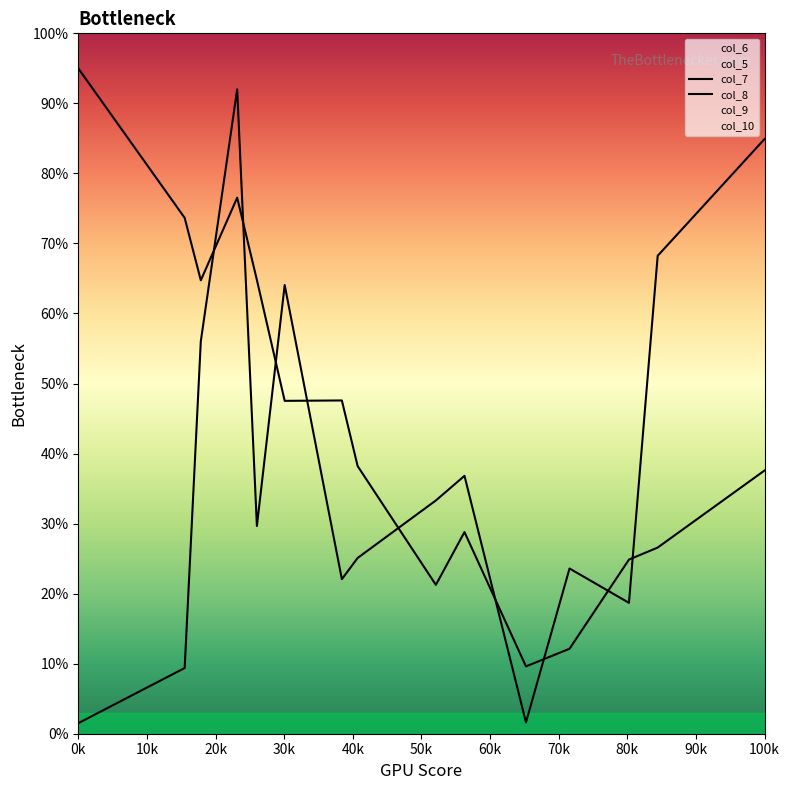

What is the label of the 4th point from the left?

30k